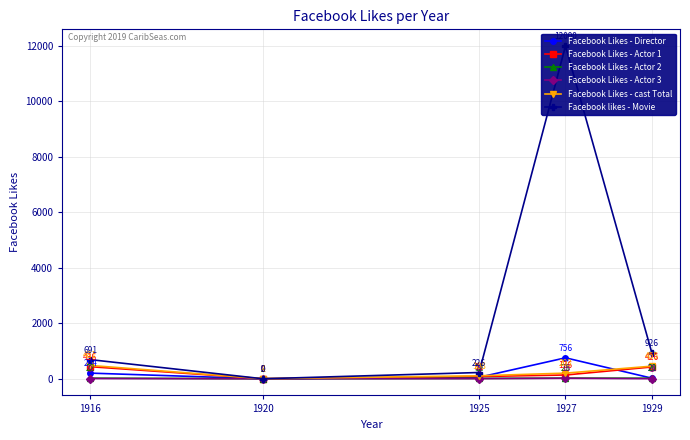

True or false: Facebook Likes - Actor 3 and Facebook Likes - cast Total cross at least once.

False